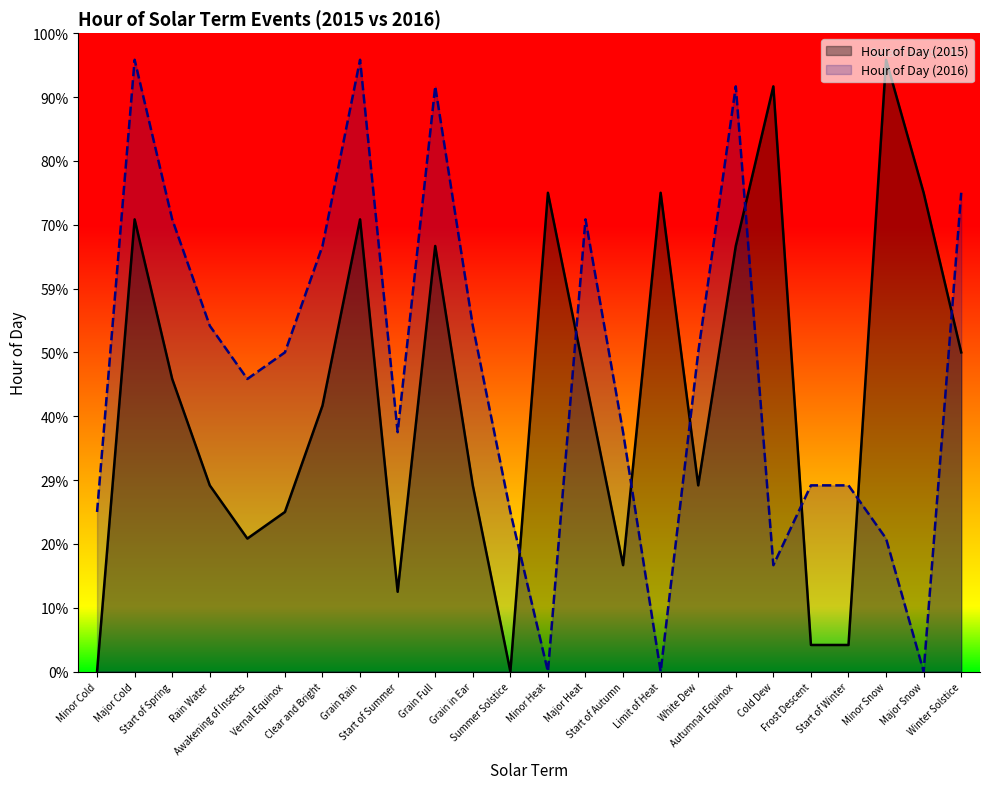

What are all the series names shown in the legend?

Hour of Day (2015), Hour of Day (2016)